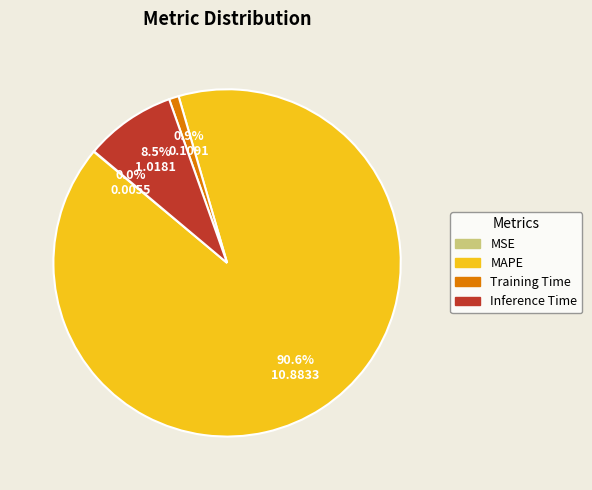

True or false: Inference Time accounts for 16% of the total.

False